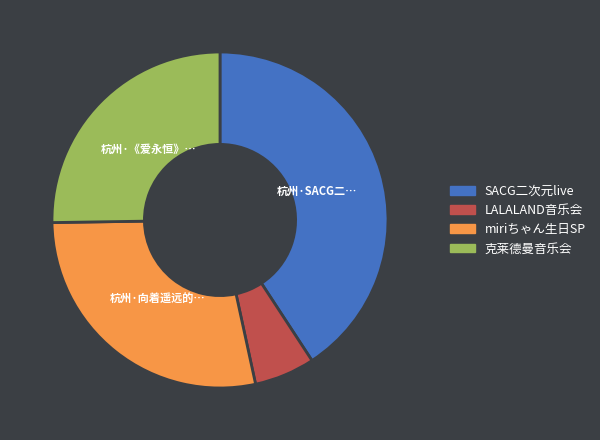

Is there any slice that represents more than half of the pie?

No